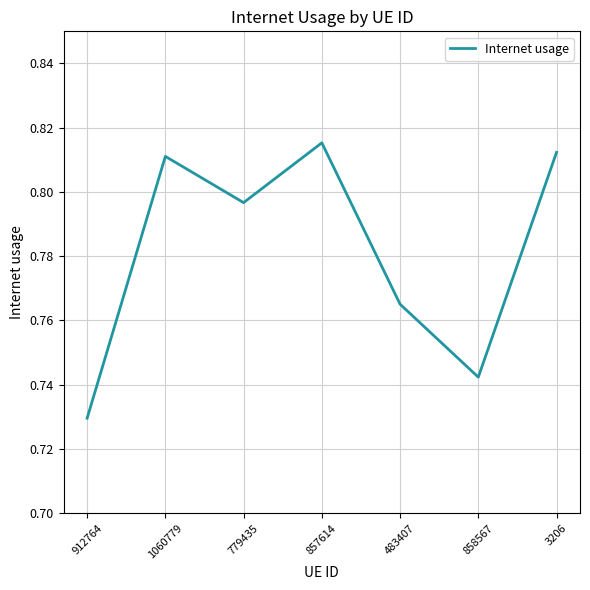

Which category has the highest value across all series?

857614